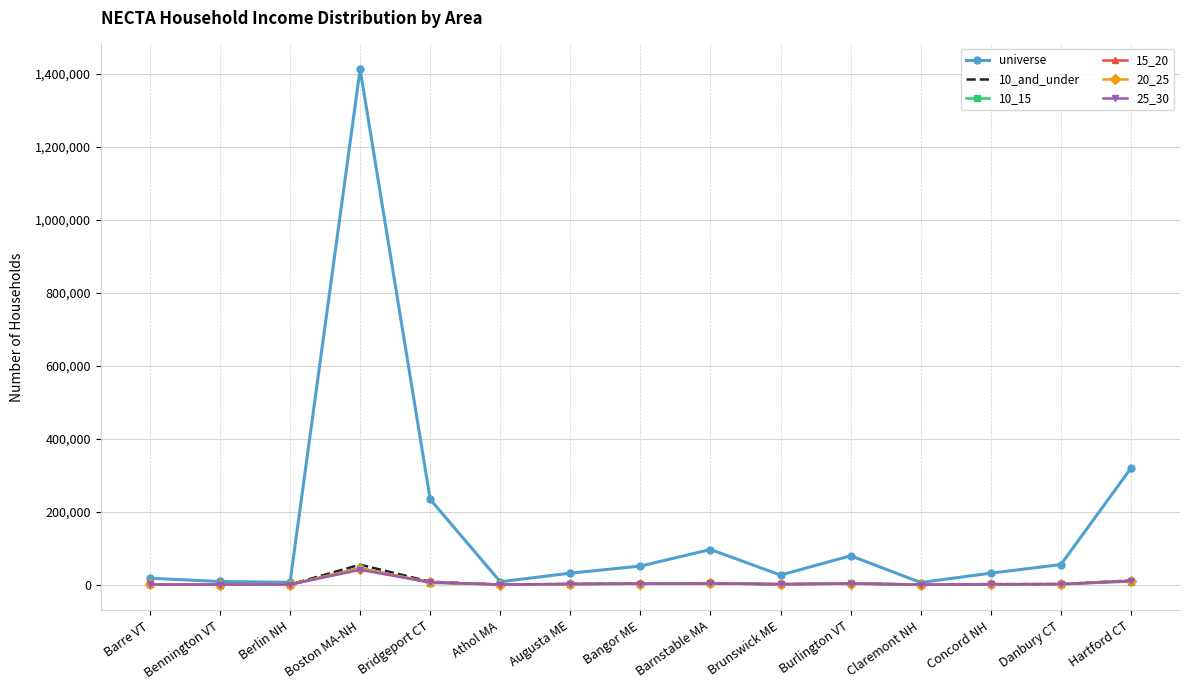

At which category is the sum across all series the highest?

Boston MA-NH